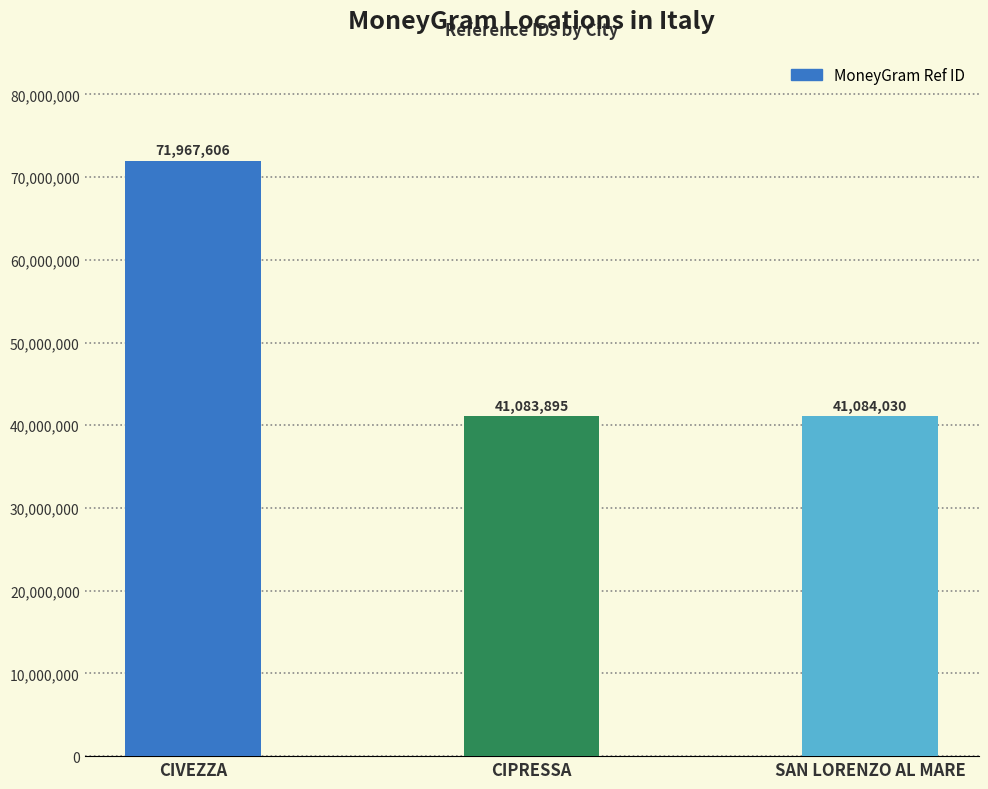

What is the greatest value displayed?

71967606